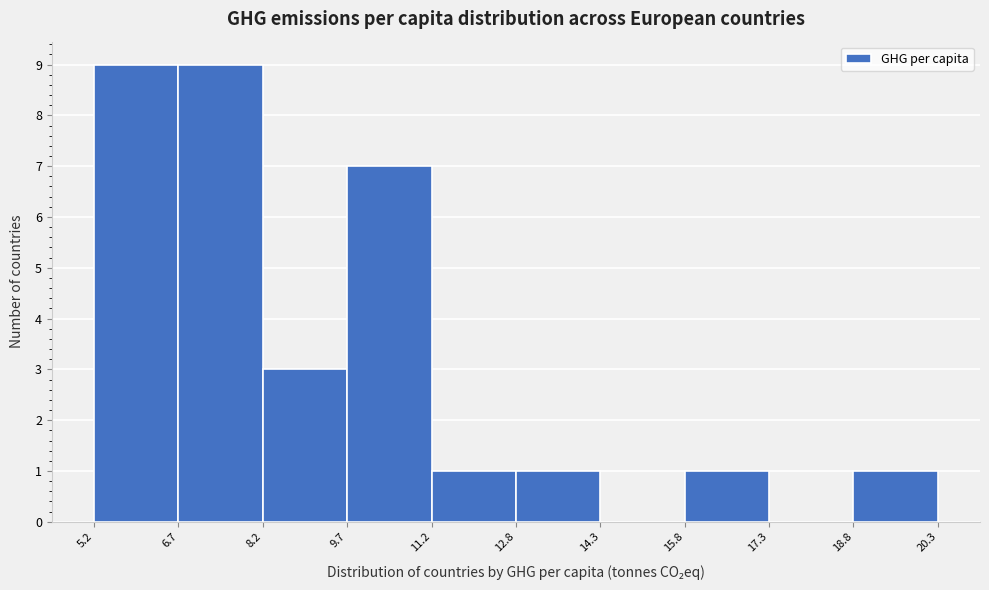

How tall is the bar that spans 9.7 to 11.2 on the x-axis? The values are not printed on the chart, so give them approximately, as read against the axis.

7